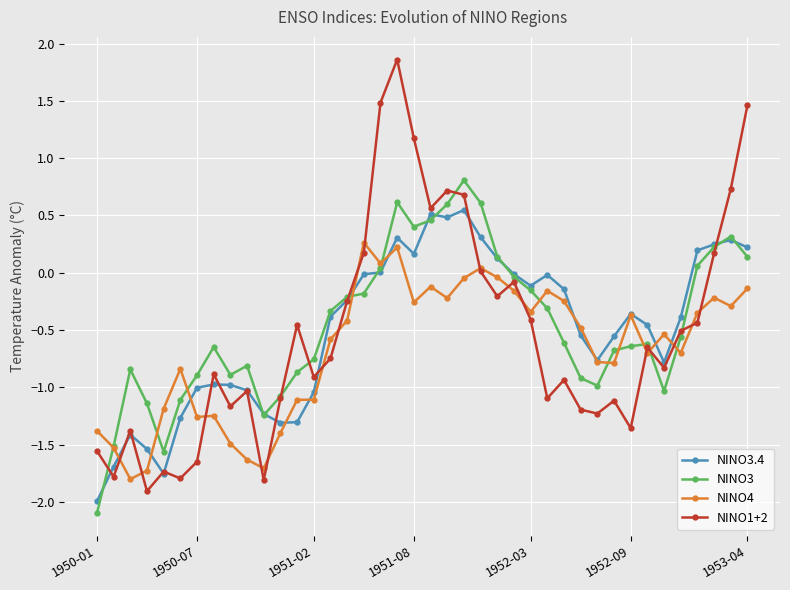

Which series ends up on top after the final intersection of NINO4 and NINO3.4?

NINO3.4